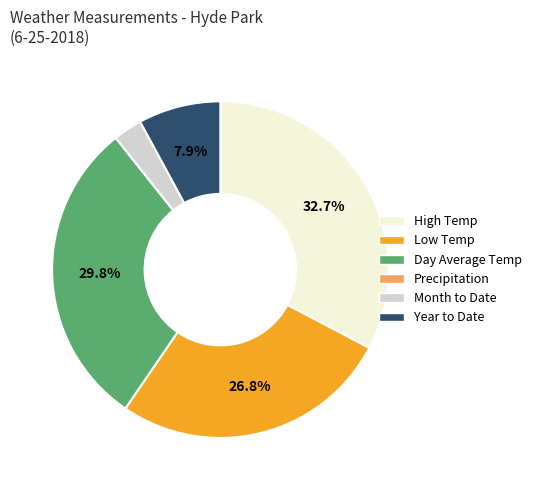

What is the total percentage of Year to Date and High Temp?

40.6%